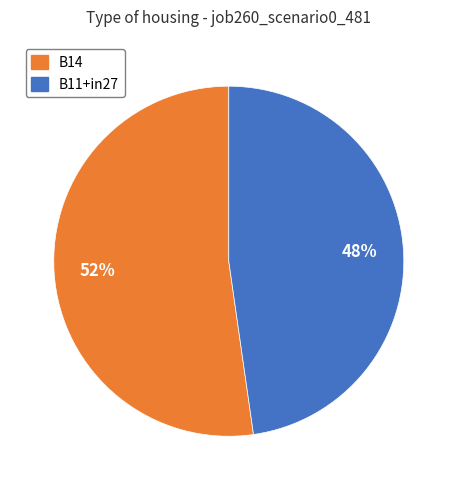

Is there a majority slice in this chart?

Yes